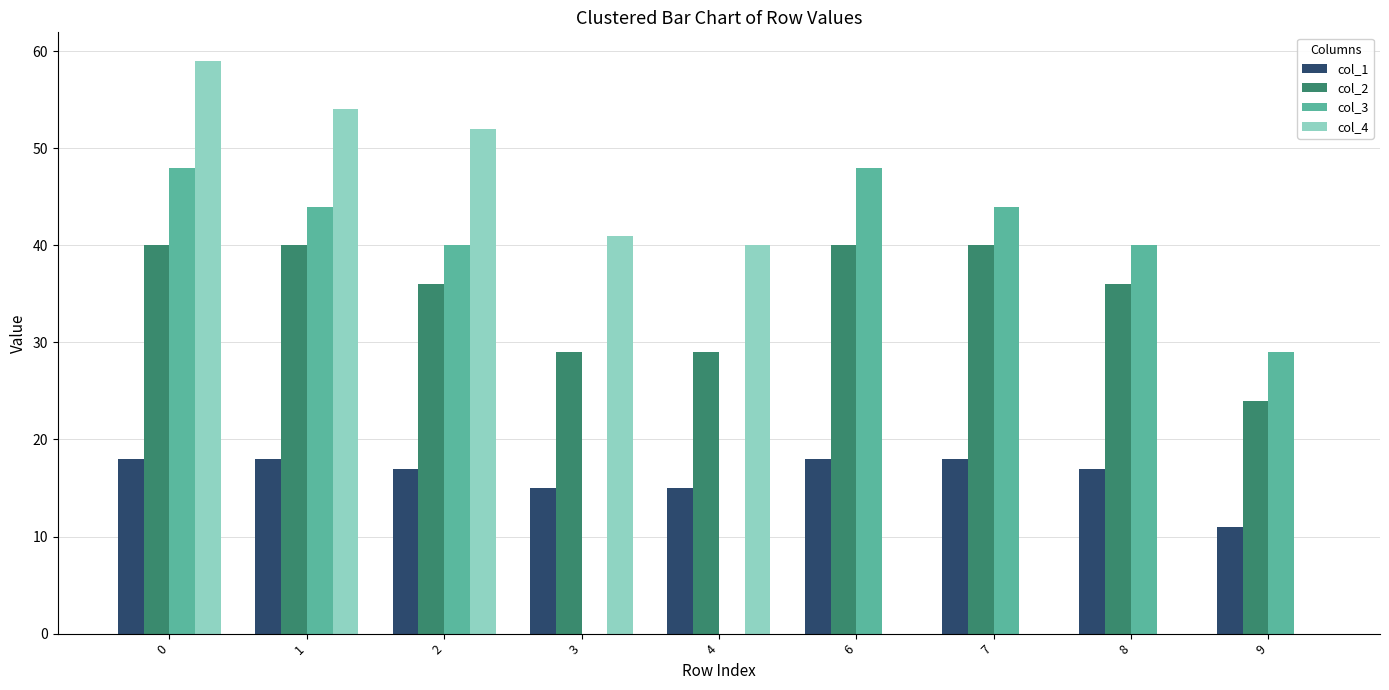

Is the value of col_4 at 6 greater than the value of col_1 at 9?

No